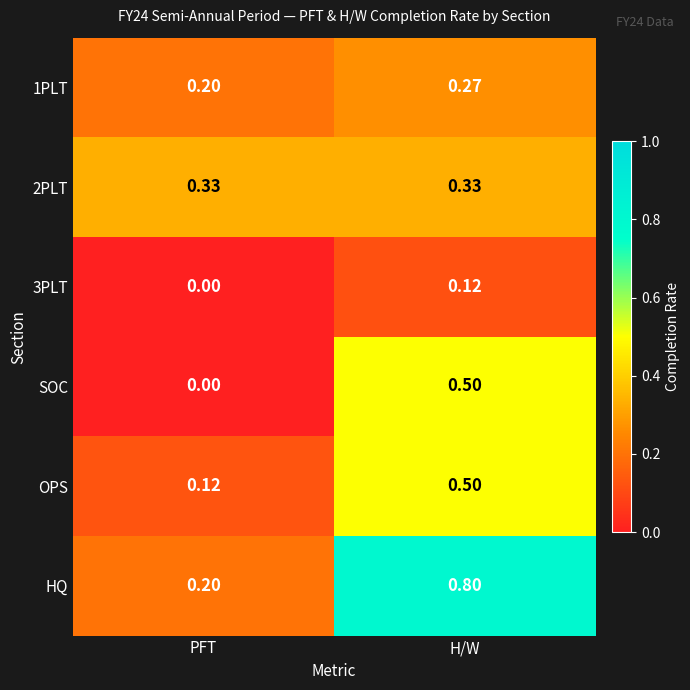

At which label does OPS reach its minimum?

PFT